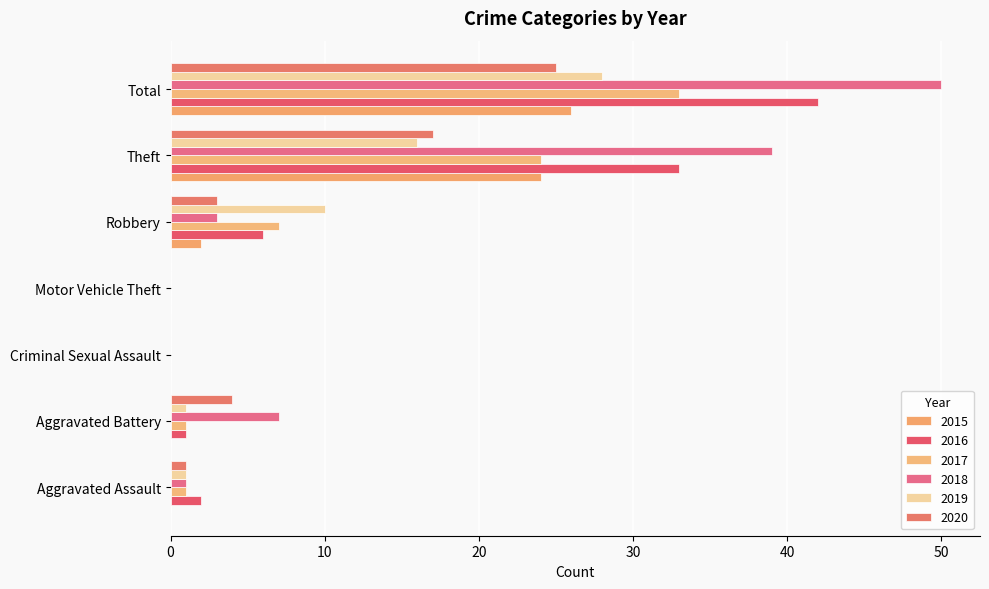

What is the difference between the 2015 values at Theft and Aggravated Assault?

24